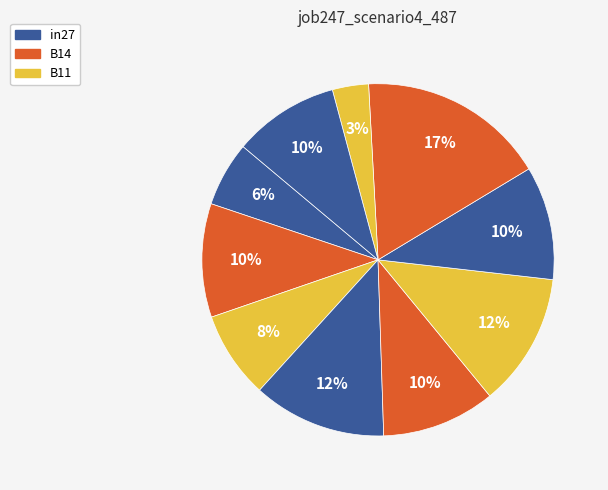

Is there any slice that represents more than half of the pie?

No